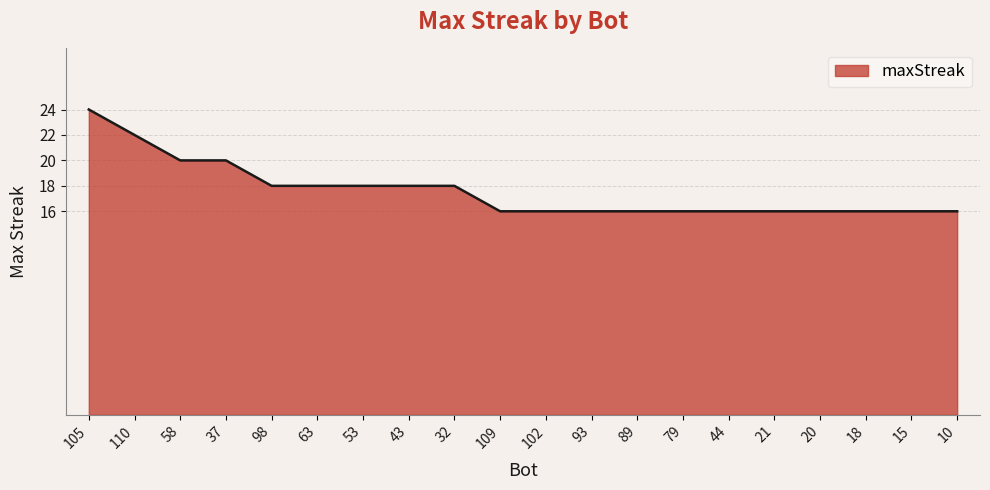

What is the difference between the maximum and minimum values?

8